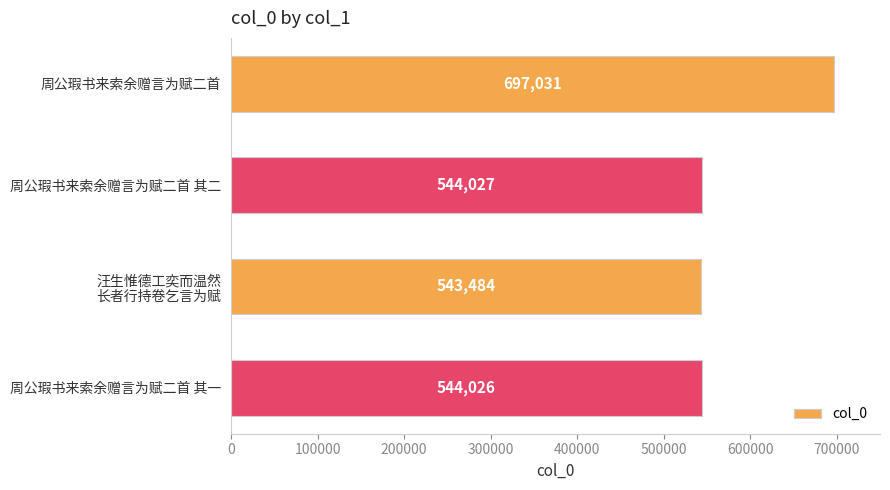

List the labels in order of value, smallest first.

汪生惟德工奕而温然
长者行持卷乞言为赋, 周公瑕书来索余赠言为赋二首 其一, 周公瑕书来索余赠言为赋二首 其二, 周公瑕书来索余赠言为赋二首